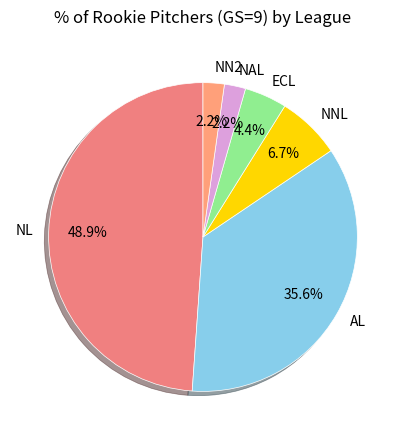

Is there any slice that represents more than half of the pie?

No